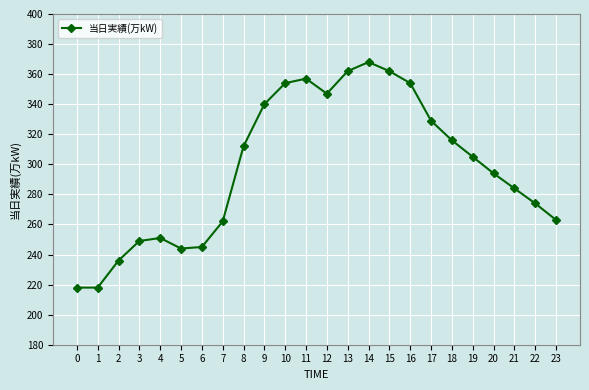

What is the maximum value shown in the chart?

368